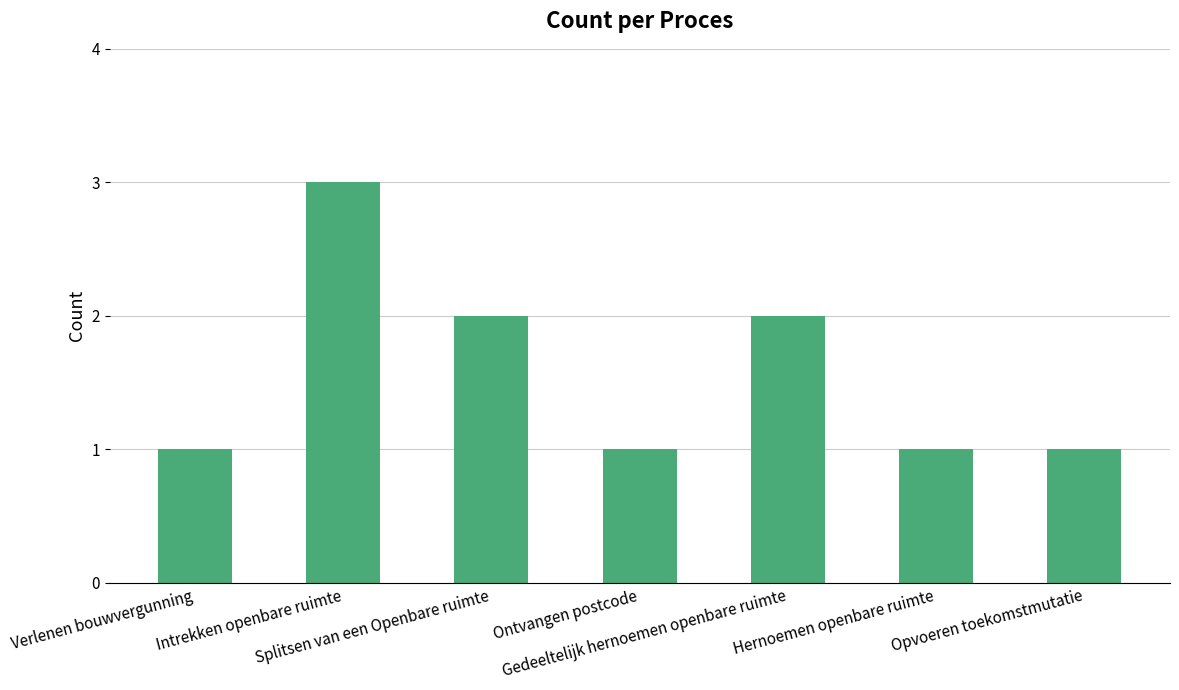

How many series are shown in this chart?

1